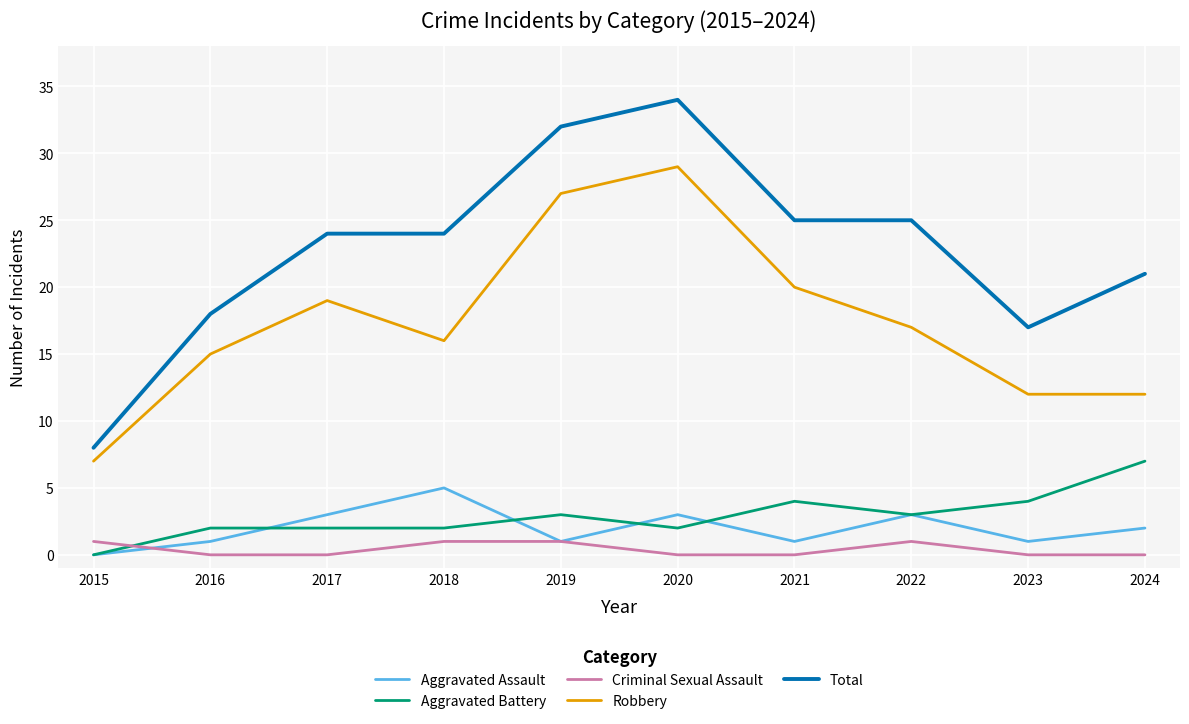

Does the chart display data point markers on the line(s)?

No